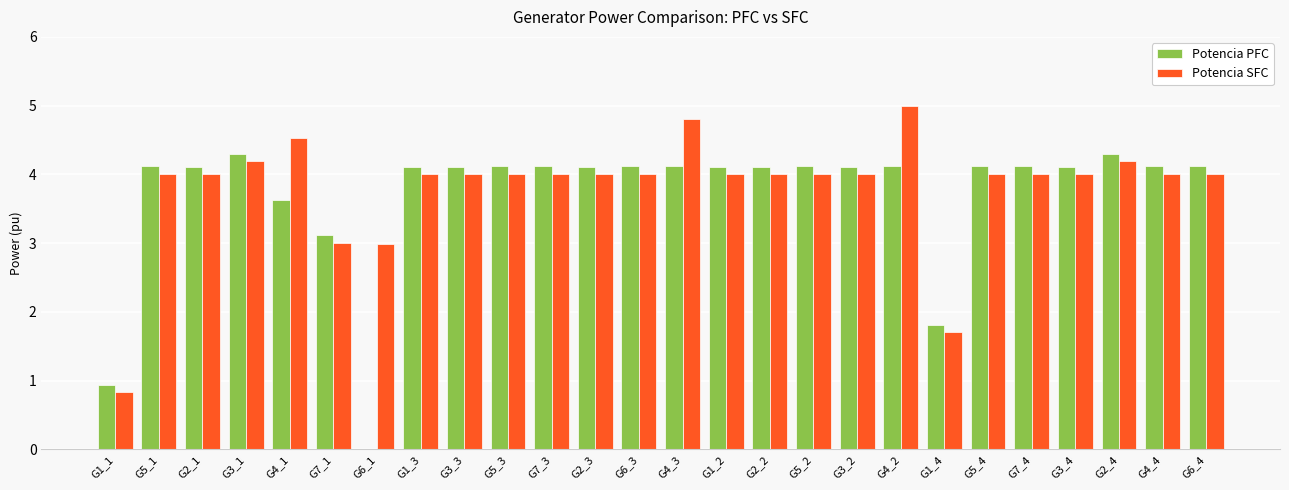

What is the sum of all Potencia PFC values?

96.3